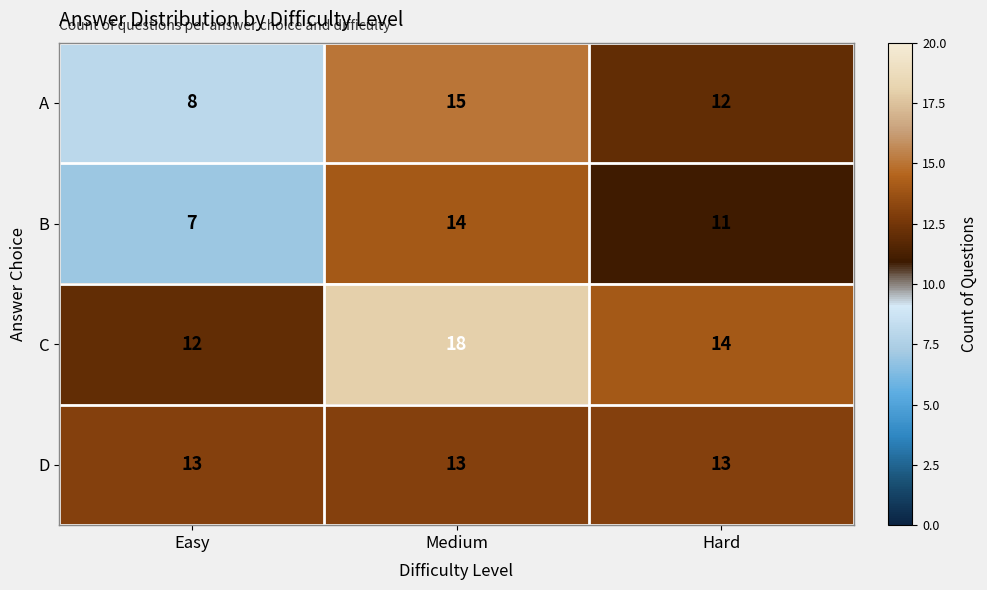

How many data points in B are less than 11?

1